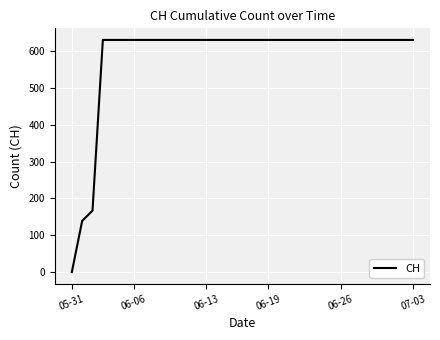

What is the maximum value shown in the chart?

631